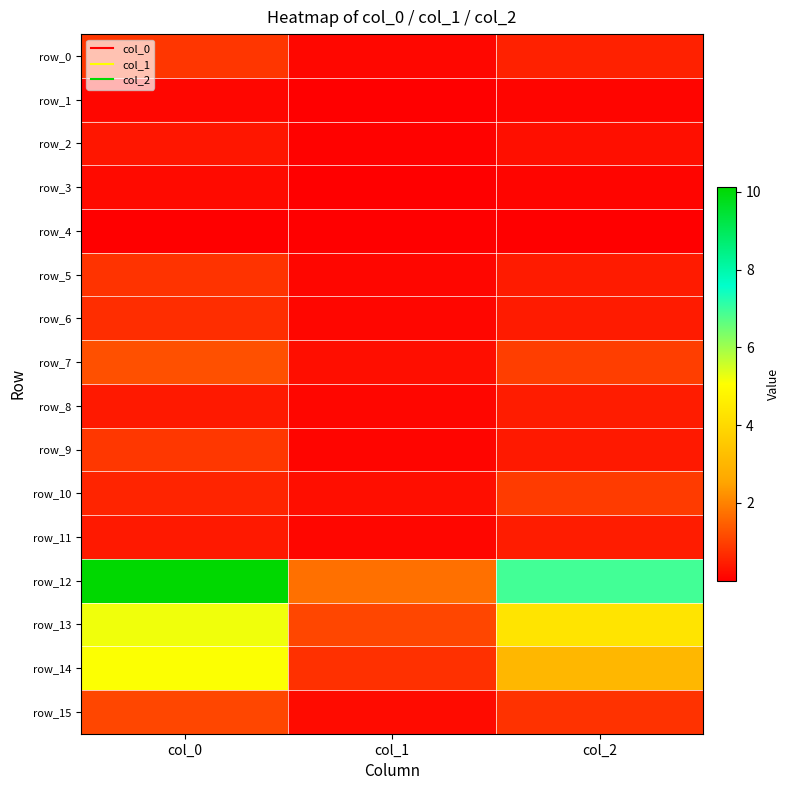

Which category has the highest value across all series?

col_0